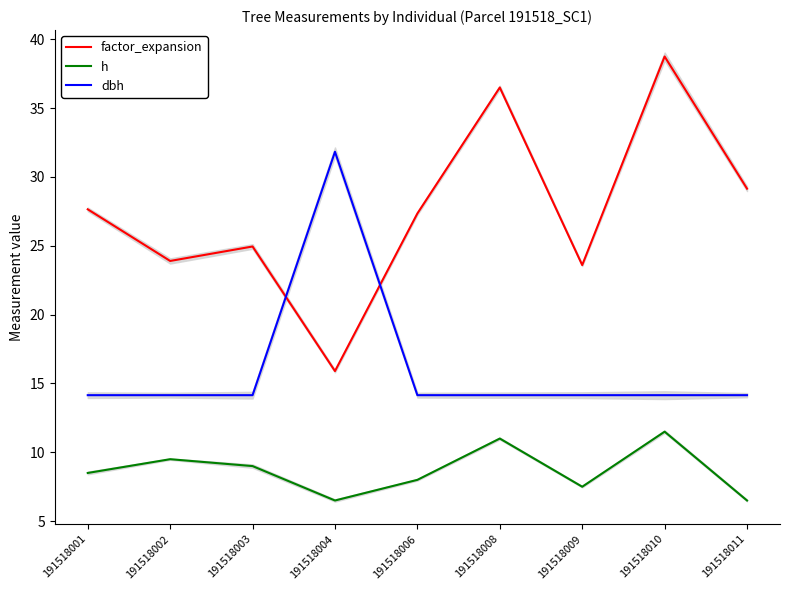

Is it true that factor_expansion equals 37.2 at 191518009?

False